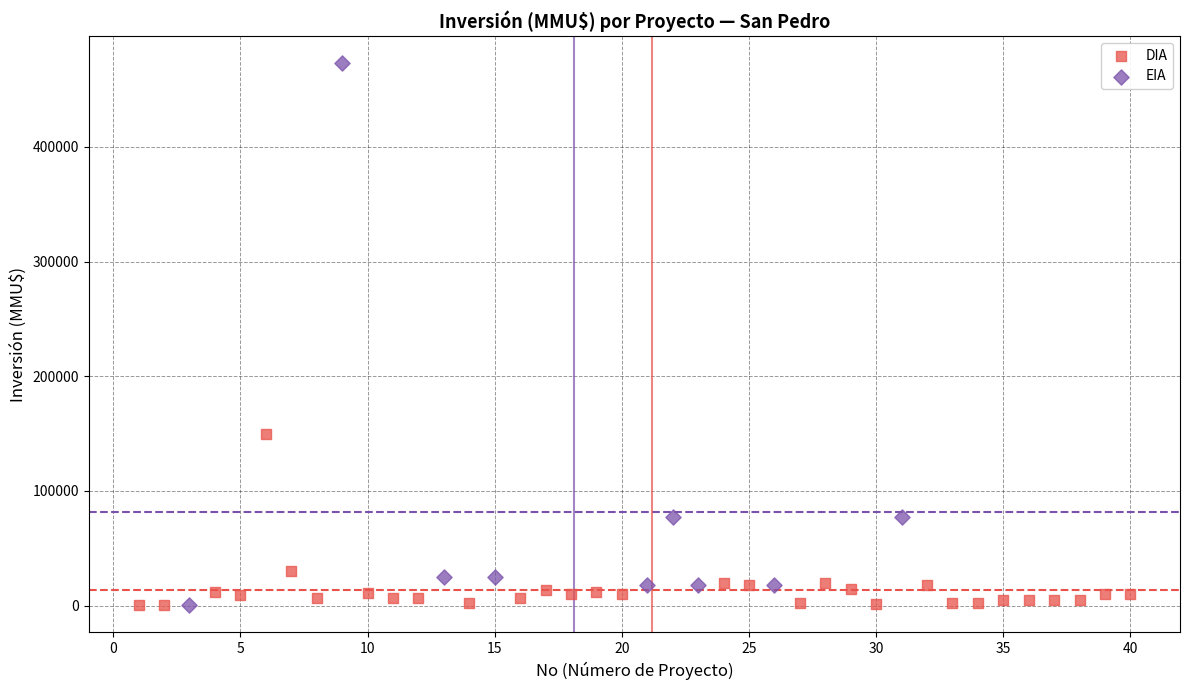

Which series reaches the maximum Y coordinate?

EIA